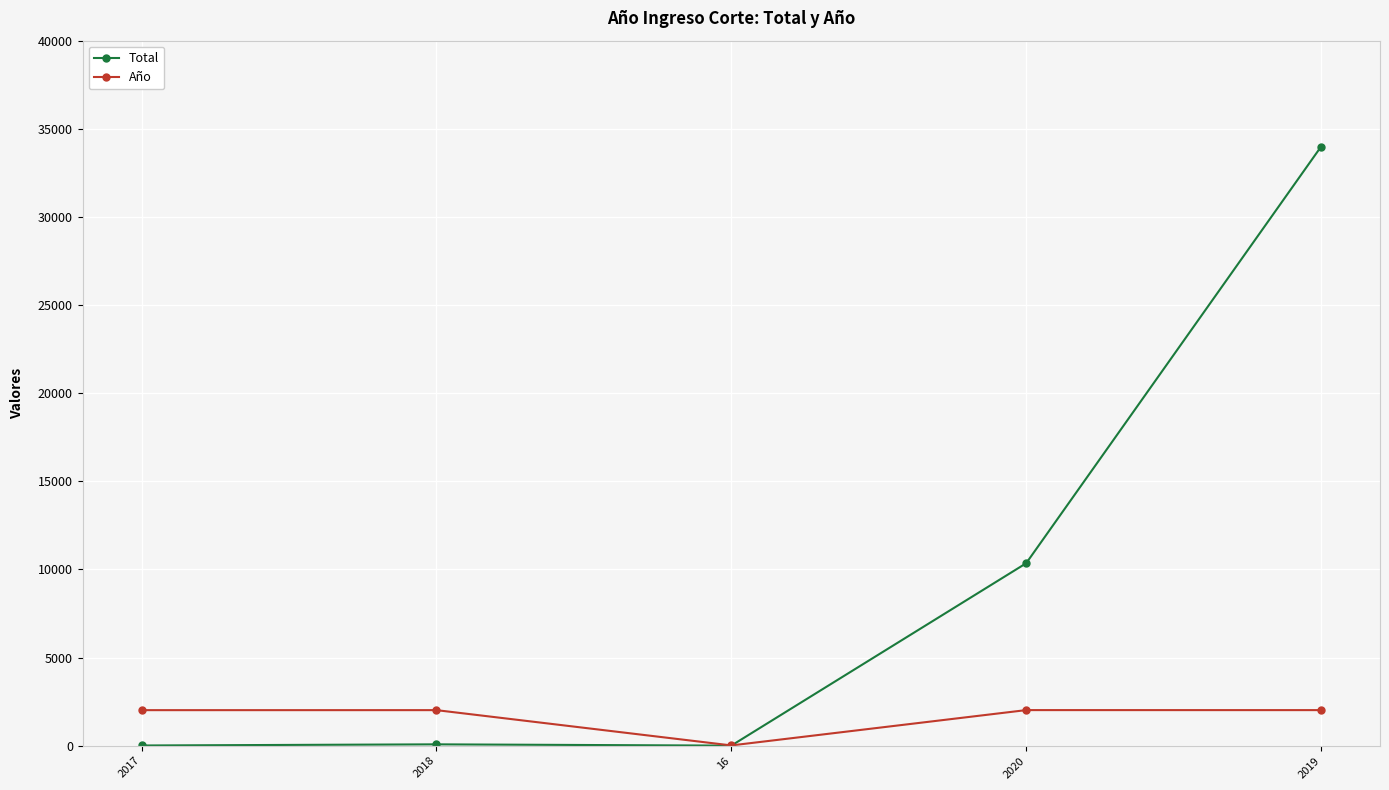

What is the label of the 2nd point from the right?

2020